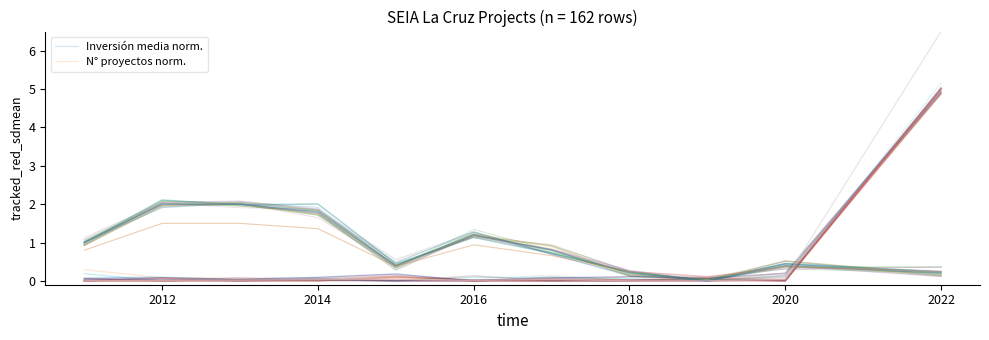

Is the value of N° proyectos norm. at 2022 greater than the value of Inversión media norm. at 2012?

Yes